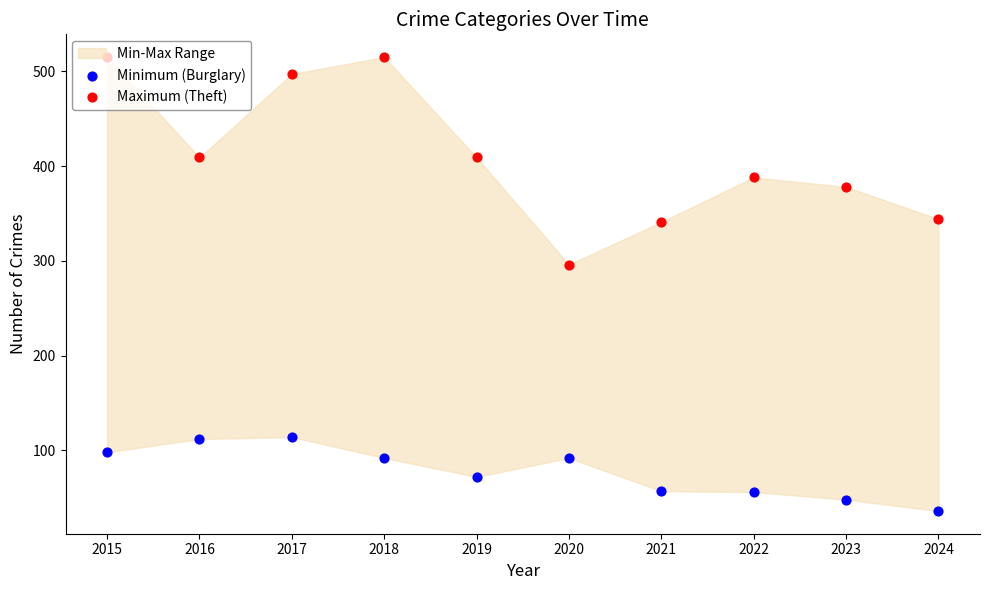

Is the value of Maximum (Theft) at 2022 greater than the value of Minimum (Burglary) at 2019?

Yes